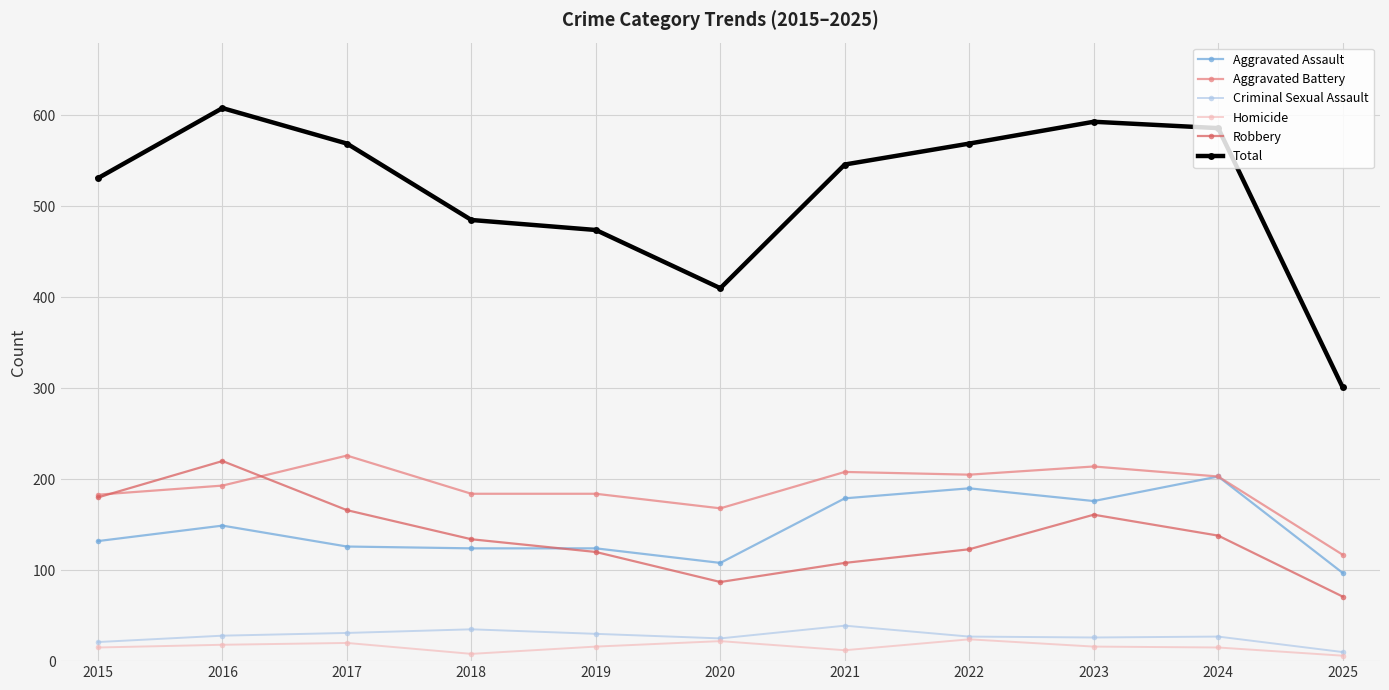

Where is the first local maximum for Robbery?

2016